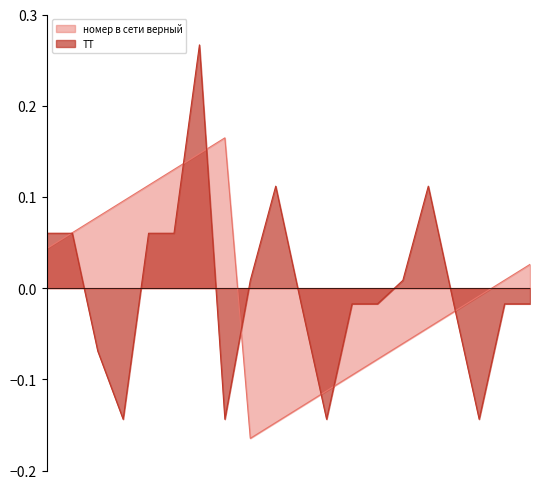

True or false: ТТ has more than 2 points higher than both neighbors.

True